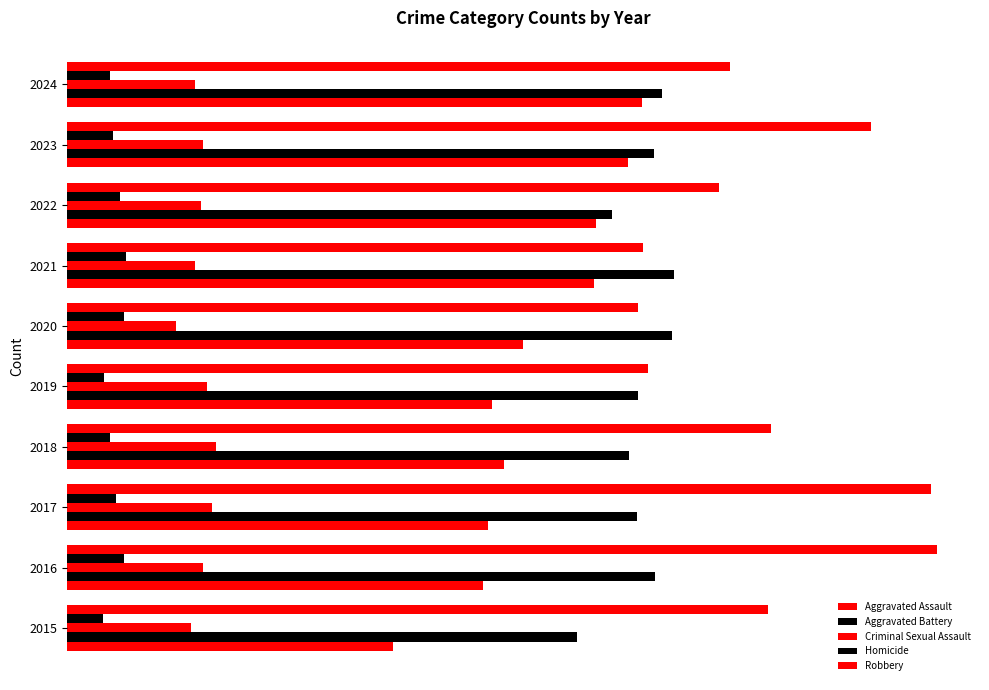

How many bars are there in total?

50